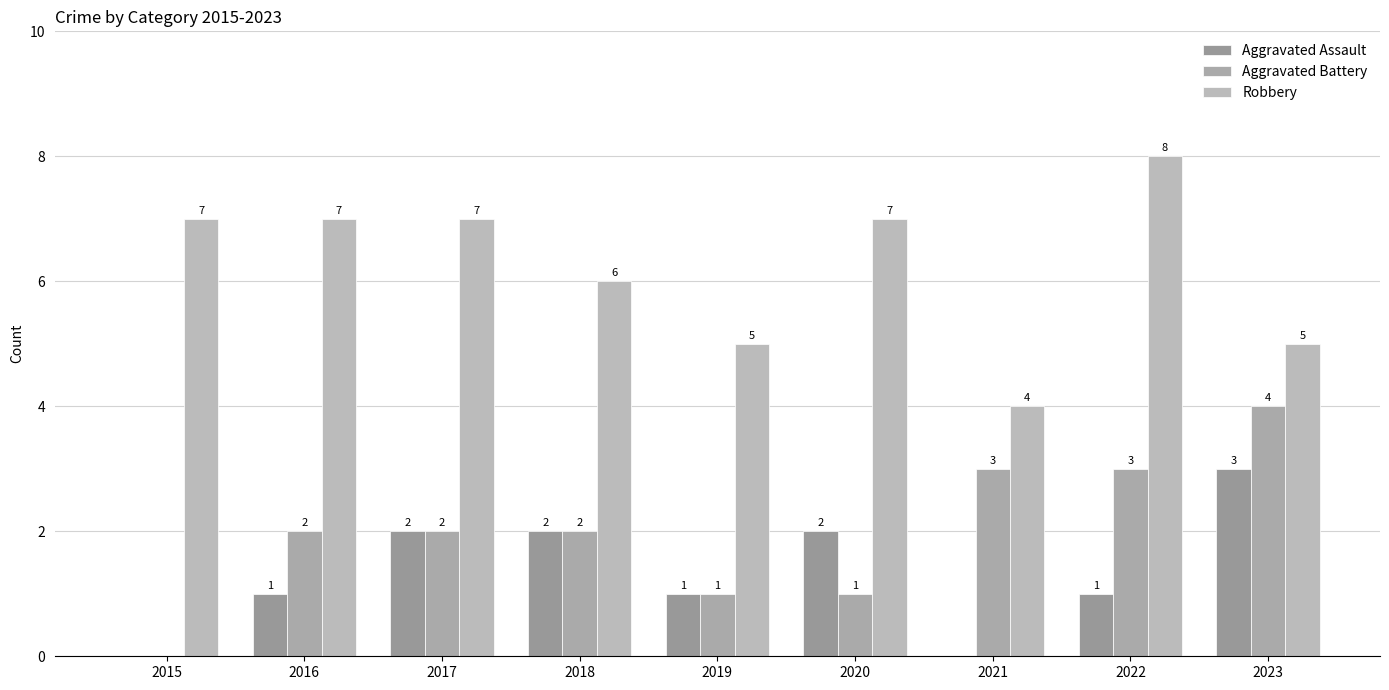

Are the bars grouped side by side (vs. stacked)?

Yes